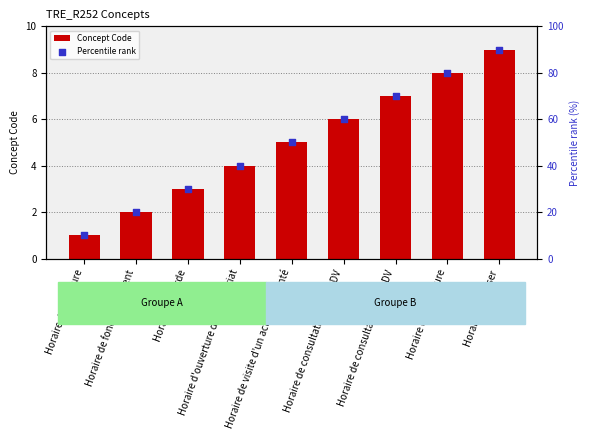

Which series reaches the minimum Y coordinate?

Concept Code